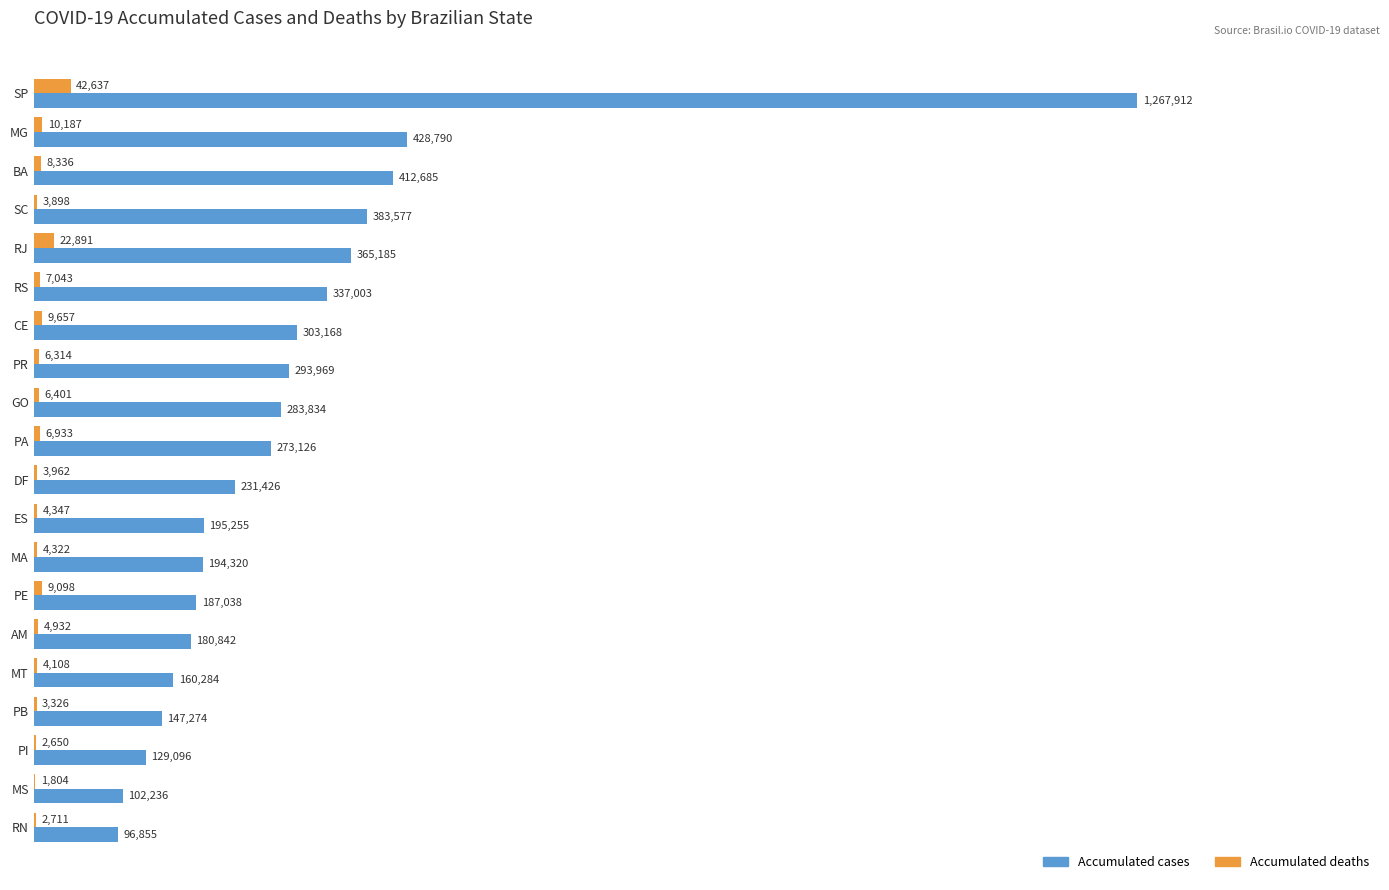

What is the lowest value of the Accumulated deaths series?

1804